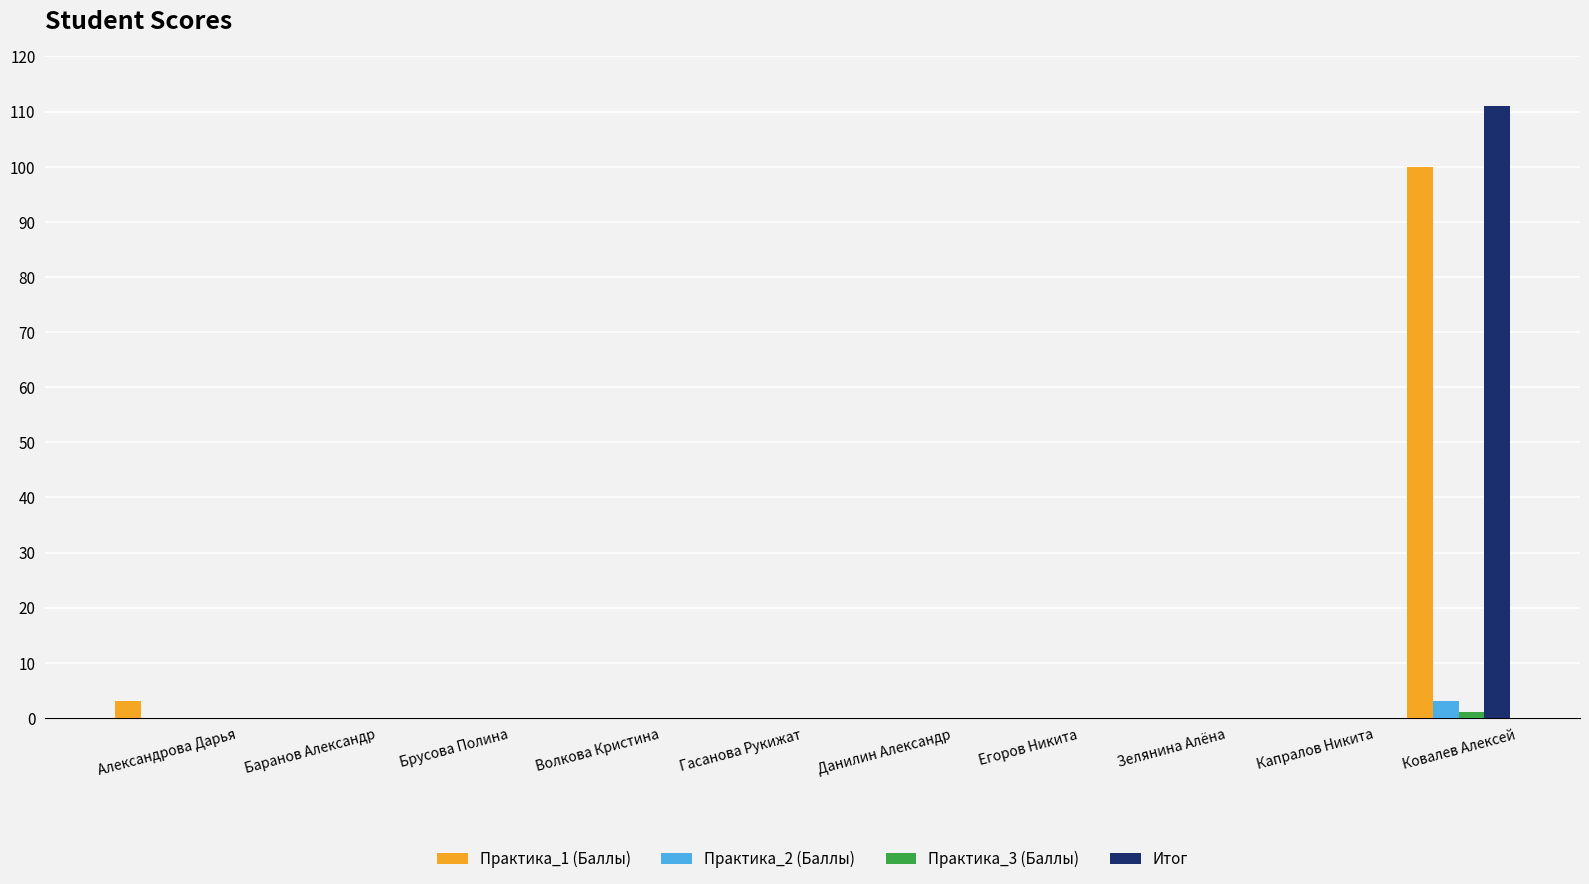

At which category is the sum across all series the highest?

Ковалев Алексей